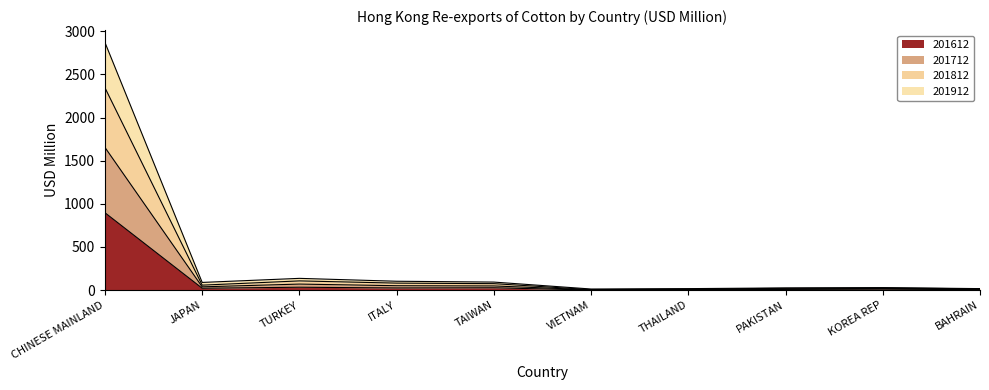

Does the chart display data point markers on the line(s)?

No